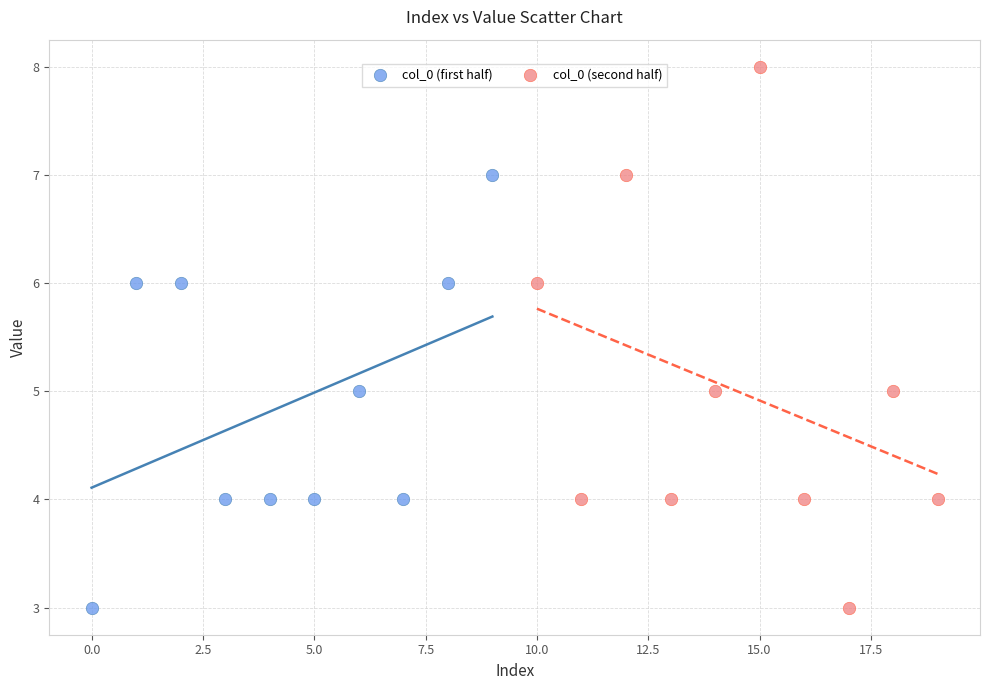

Which series contains the highest Y value?

col_0 (second half)